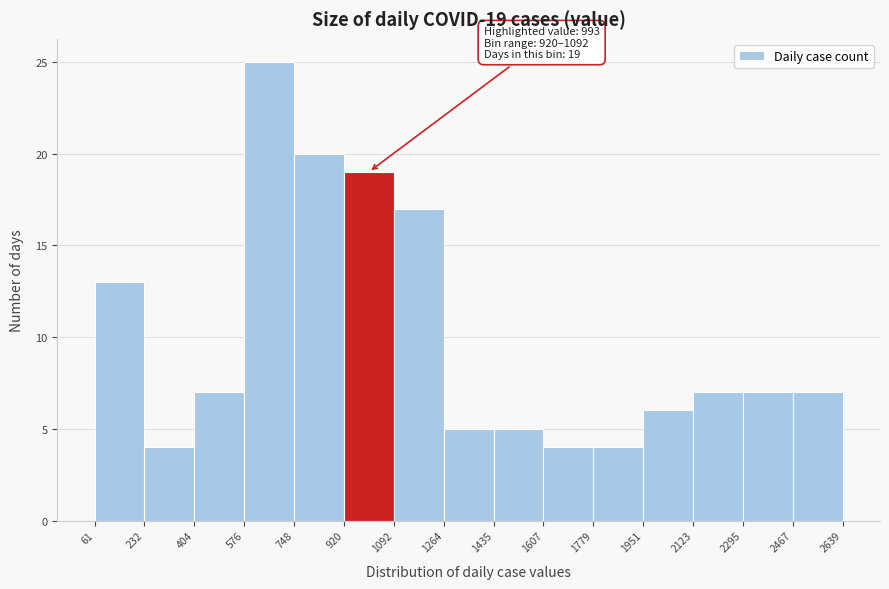

Which range on the x-axis has the tallest bar?

576 to 748